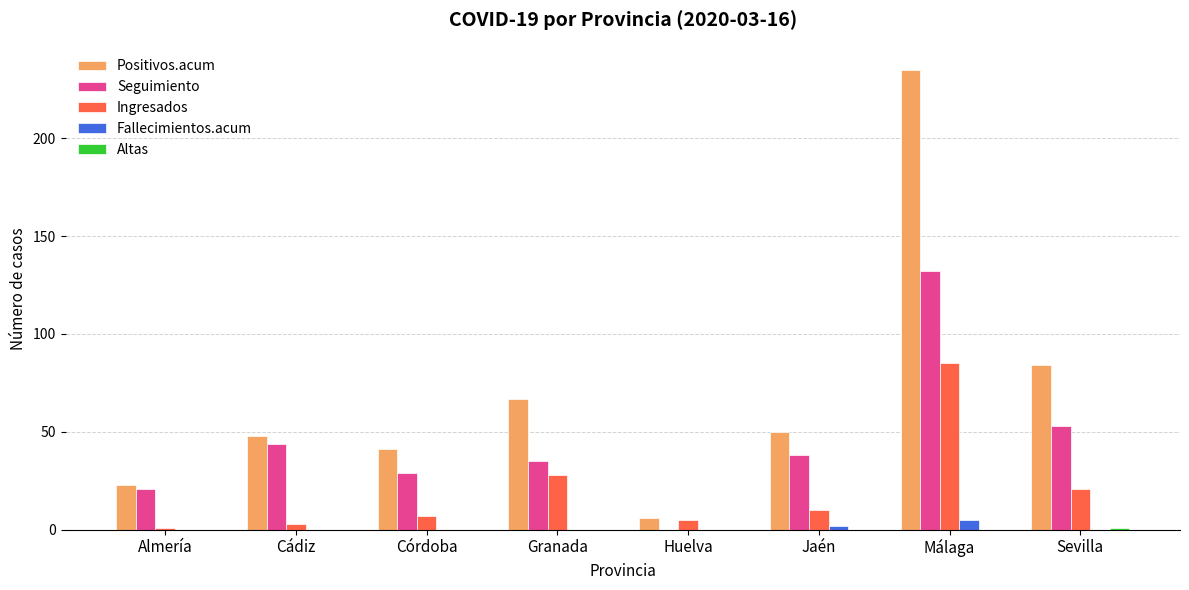

What is the maximum value shown in the chart?

235